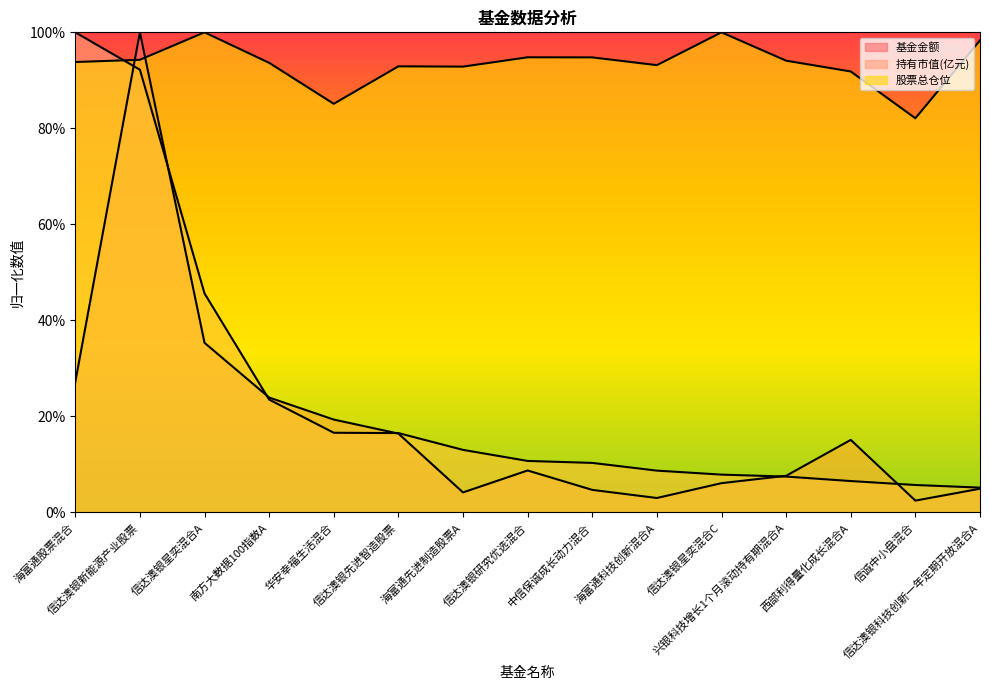

What is the average value of the 持有市值(亿元) series?

0.2